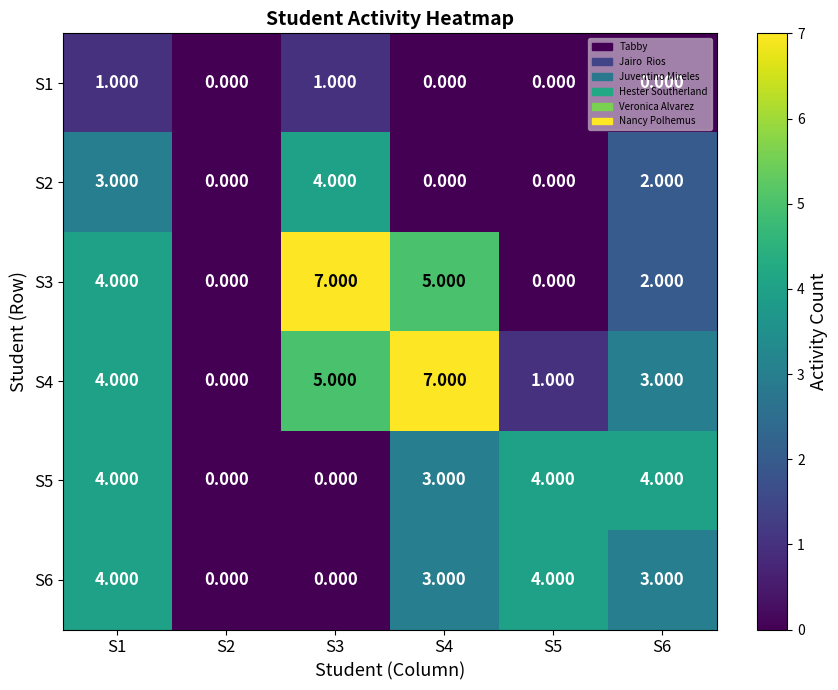

How many values in S5 are above zero?

4